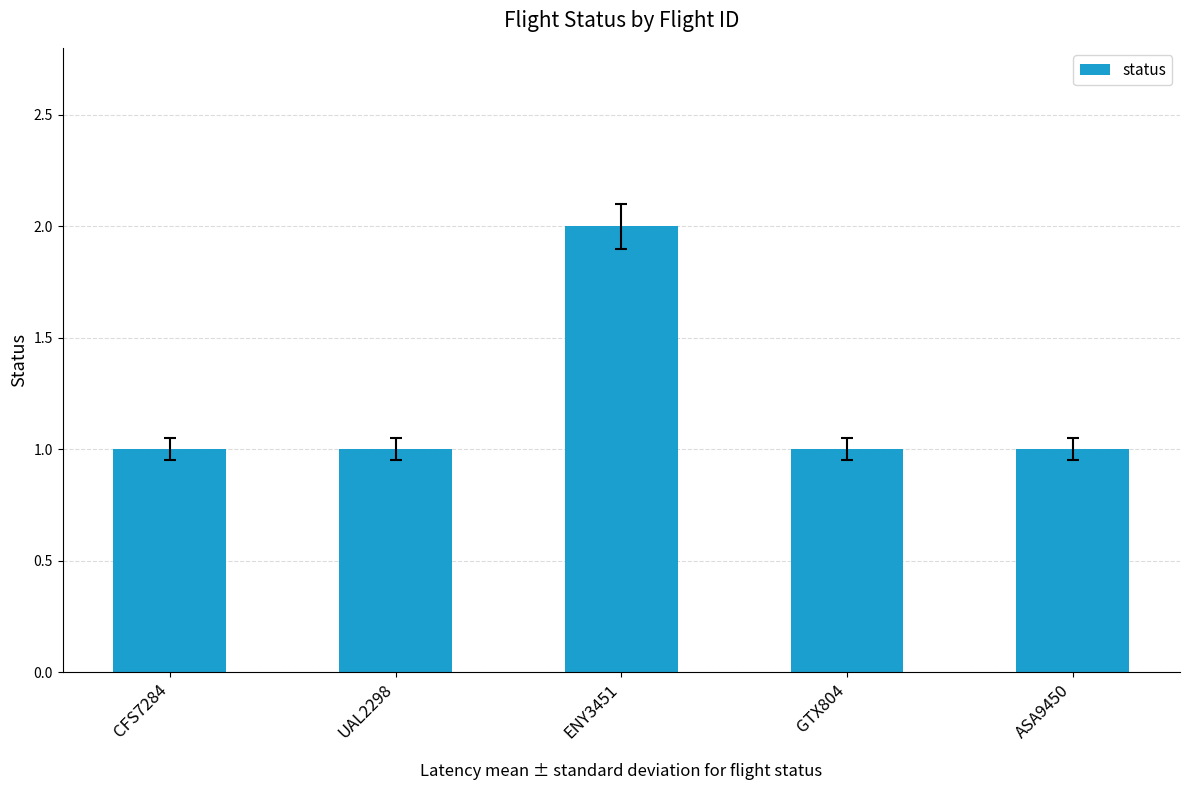

Count the values in the range 1 to 2.

5